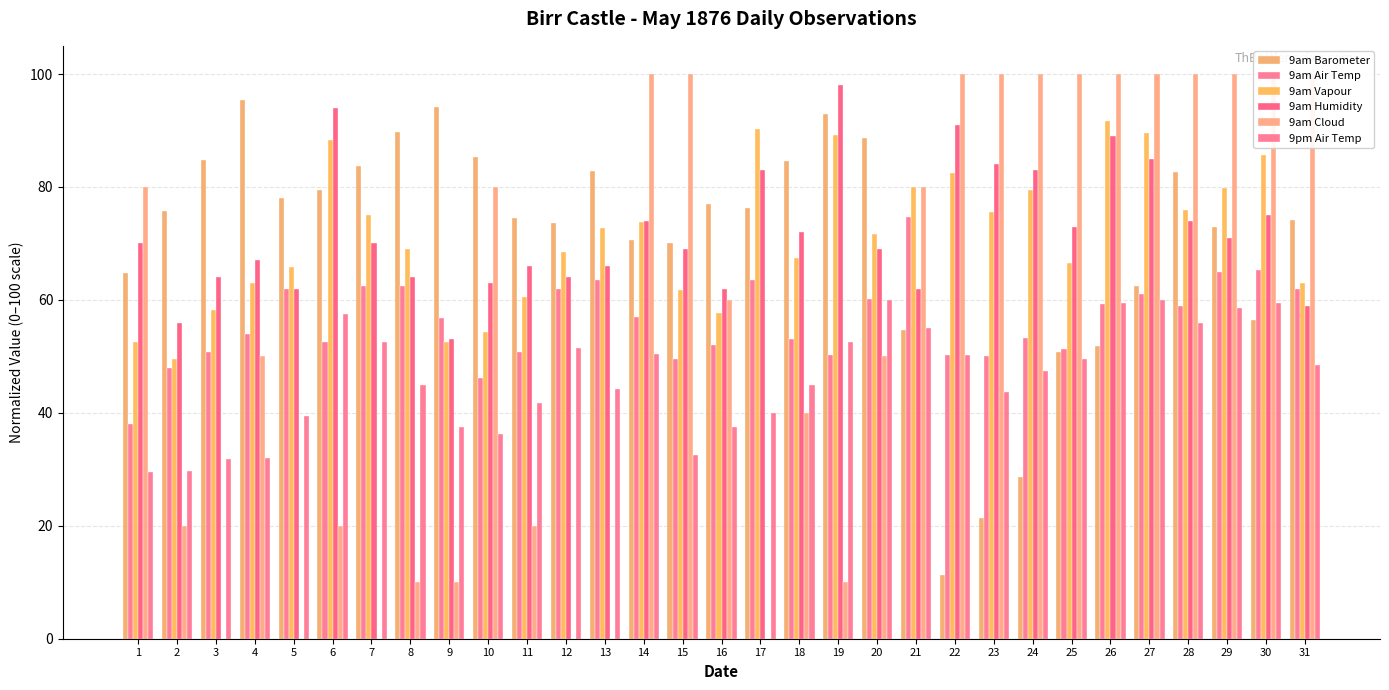

What is the difference between the maximum and minimum values in the 9am Cloud series?

100.0